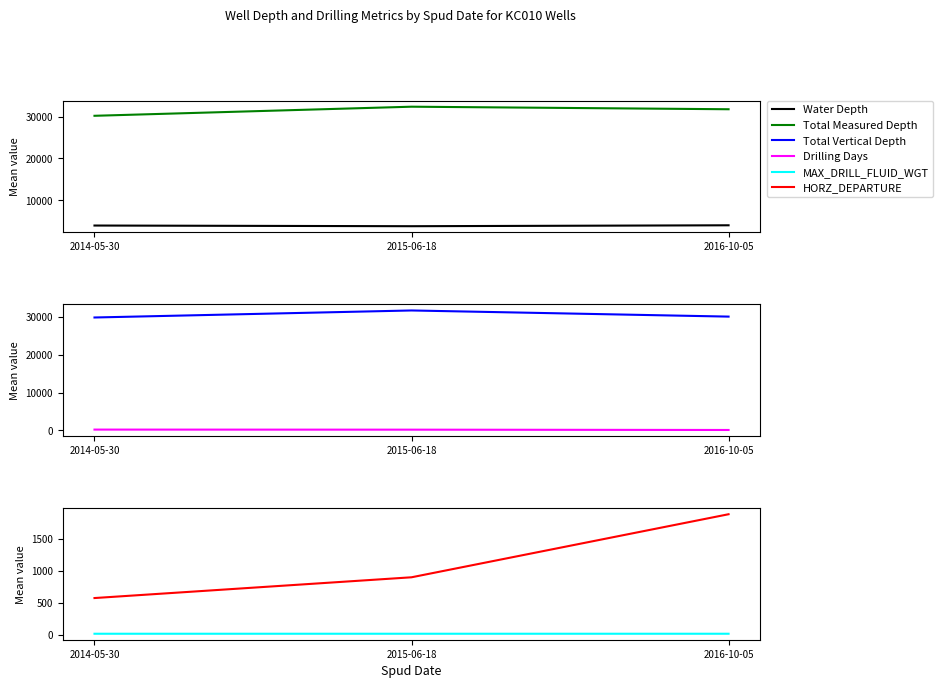

Count the number of categories in the chart.

3